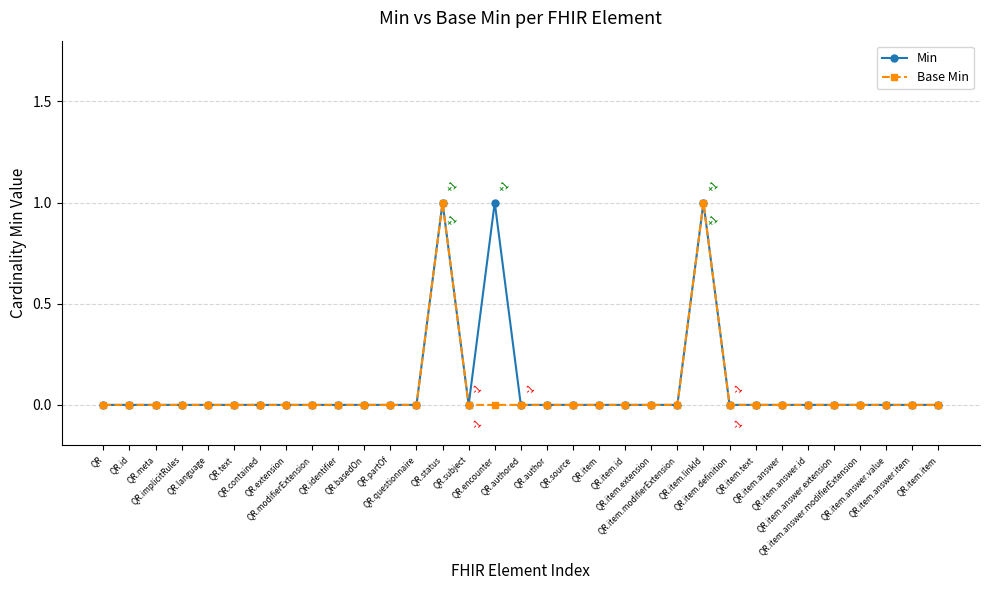

True or false: Min has more than 2 points higher than both neighbors.

True